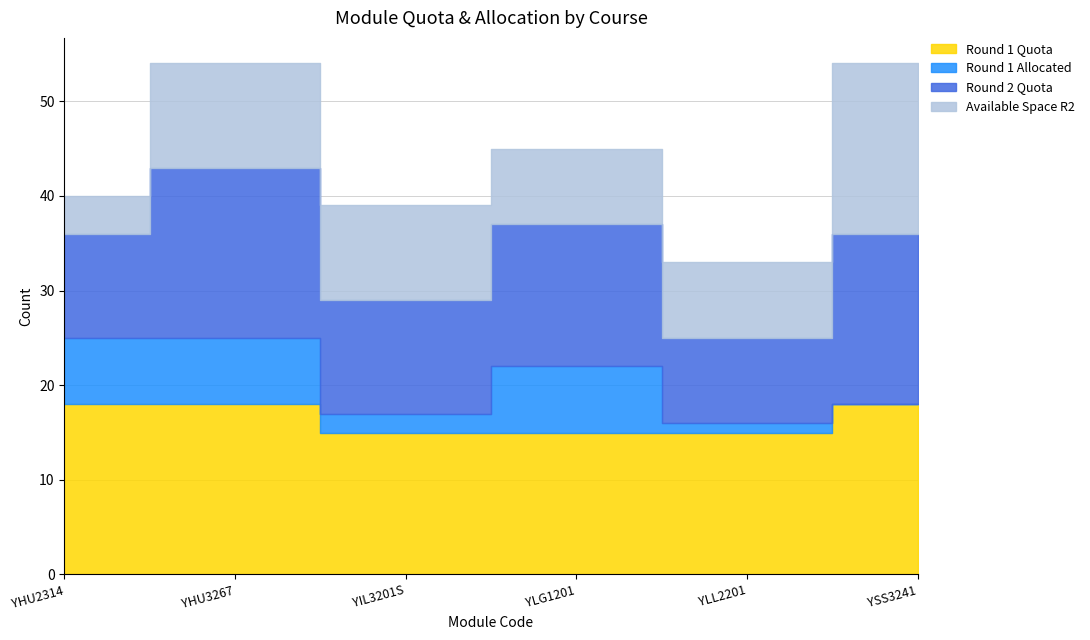

Reading right to left, extract all data points from this chart.

Round 1 Quota: 18	15	15	15	18	18
Round 1 Allocated: 0	1	7	2	7	7
Round 2 Quota: 18	9	15	12	18	11
Available Space R2: 18	8	8	10	11	4